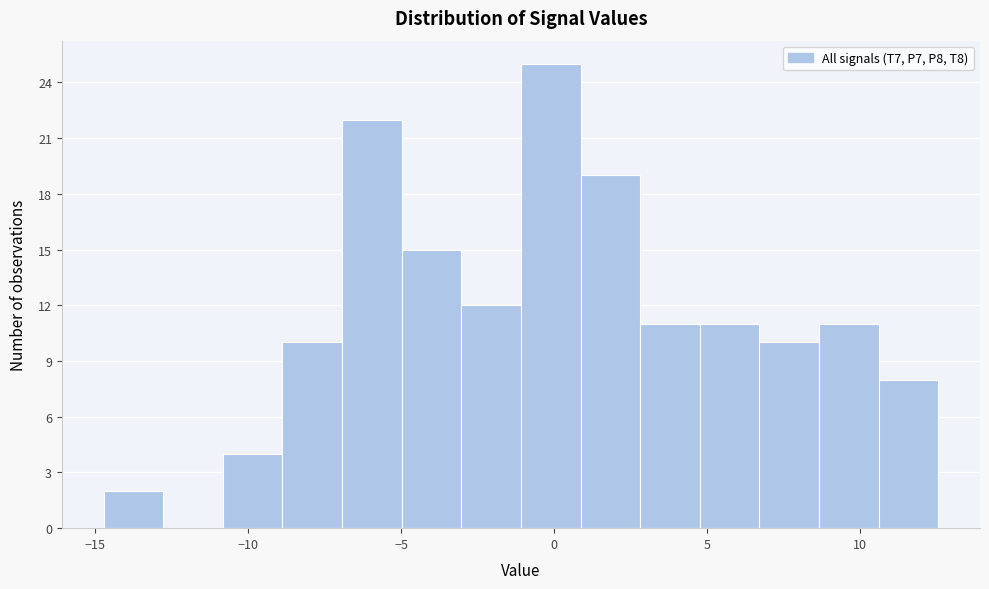

Read against the x-axis, roughly where is the centre of the tallest bar?

0.0